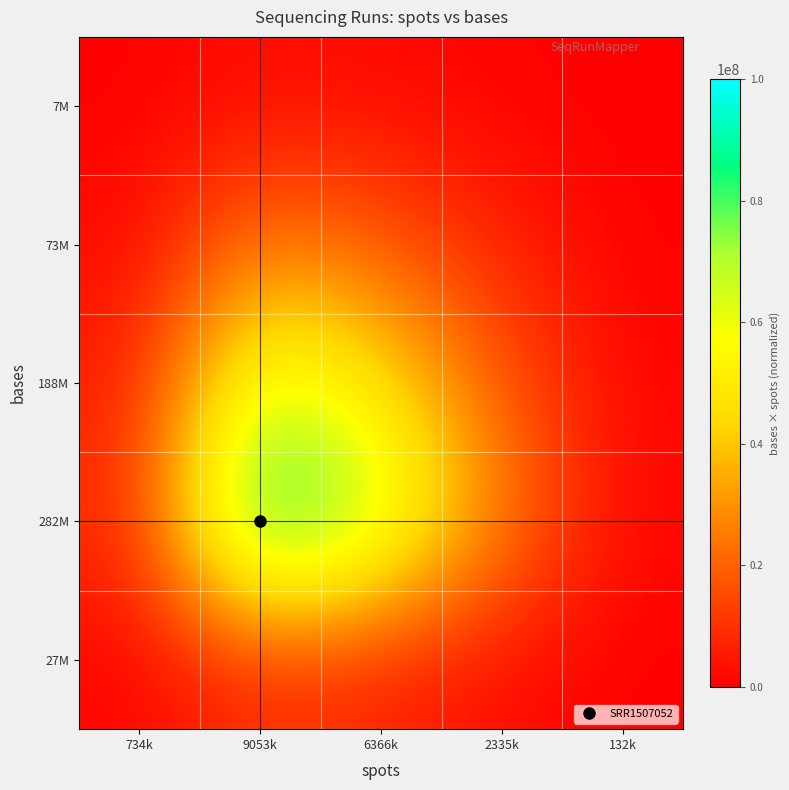

Reading right to left, transcribe all the data shown in this chart.

27M: 132k=140829.0	2335k=2473706.8	6366k=6744408.6	9053k=9590626.6	734k=778561.3
282M: 132k=1468402.2	2335k=25792962.9	6366k=70322919.7	9053k=100000000.0	734k=8117939.6
188M: 132k=979184.6	2335k=17199697.4	6366k=46893912.2	9053k=66683682.0	734k=5413341.0
73M: 132k=383623.6	2335k=6738473.0	6366k=18372030.2	9053k=26125238.1	734k=2120831.0
7M: 132k=40037.1	2335k=703264.0	6366k=1917405.7	9053k=2726573.0	734k=221341.5